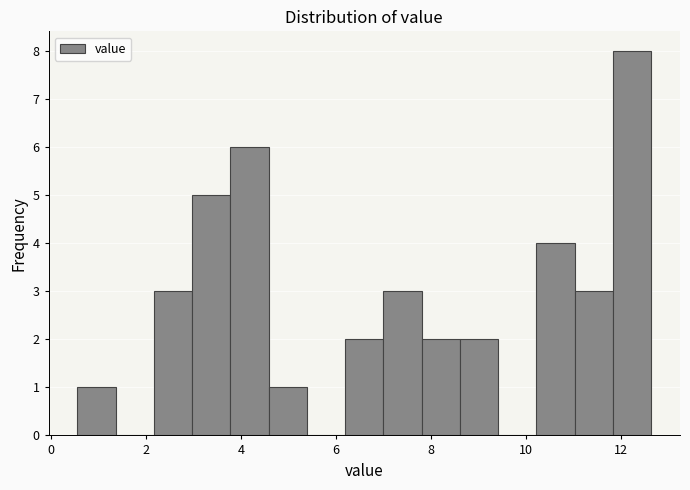

How tall is the bar that spans 7.8 to 8.6 on the x-axis? Neither the bar edges nor the heights are printed on the chart, so give them approximately, as read against the axes.

2